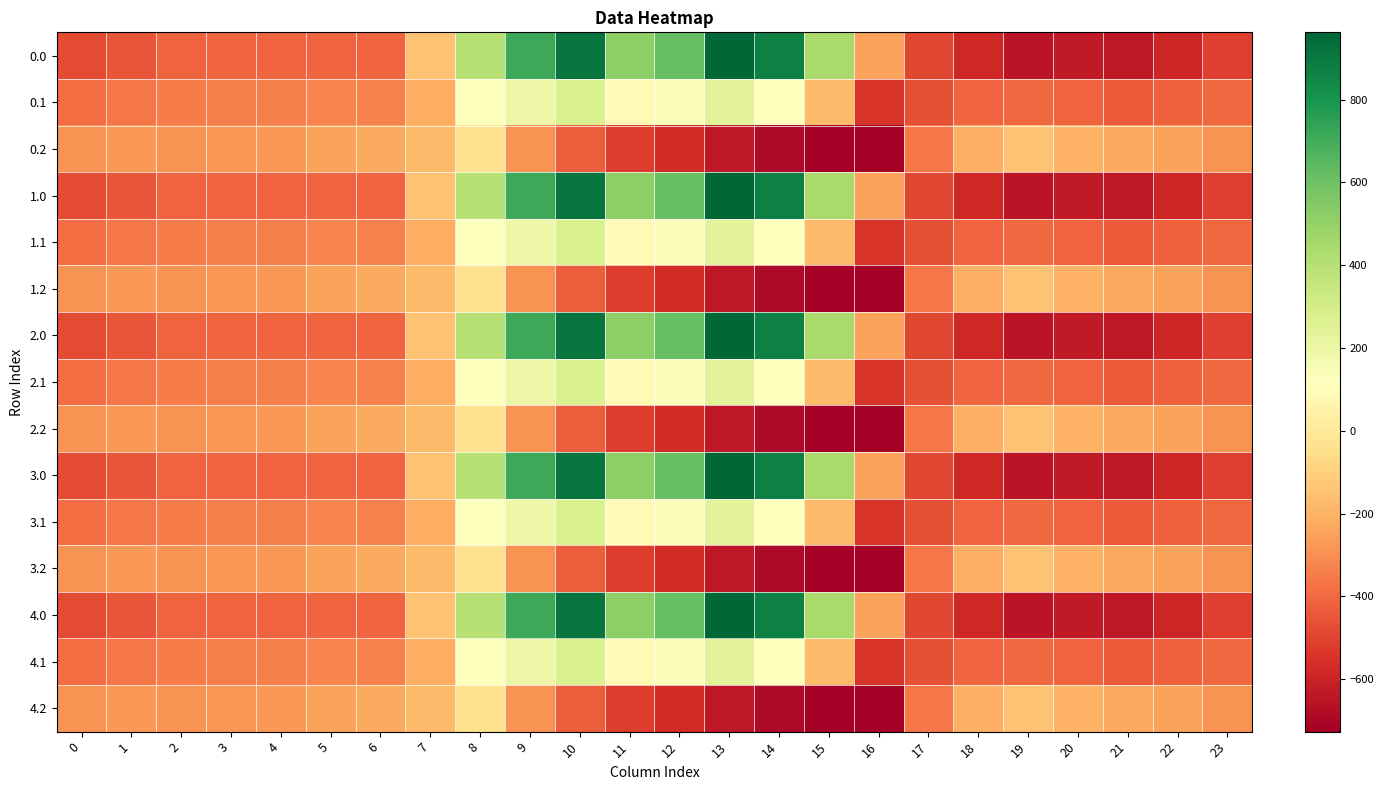

Reading right to left, extract all data points from this chart.

0.0: 23=-511.3	22=-592.3	21=-638.4	20=-629.9	19=-649.2	18=-586.7	17=-494.8	16=-250.9	15=443.0	14=870.3	13=962.7	12=619.4	11=516.0	10=916.2	9=716.9	8=395.3	7=-150.1	6=-408.0	5=-403.8	4=-404.9	3=-404.4	2=-410.3	1=-449.5	0=-482.0
0.1: 23=-399.4	22=-419.9	21=-432.4	20=-414.5	19=-400.2	18=-405.4	17=-466.6	16=-547.3	15=-173.1	14=113.7	13=241.5	12=134.6	11=87.0	10=274.1	9=191.1	8=125.2	7=-217.1	6=-332.2	5=-325.7	4=-339.6	3=-342.7	2=-347.9	1=-361.1	0=-384.6
0.2: 23=-287.5	22=-247.4	21=-226.4	20=-199.2	19=-151.0	18=-210.0	17=-362.4	16=-726.6	15=-725.8	14=-687.4	13=-640.4	12=-571.2	11=-520.6	10=-423.5	9=-288.5	8=-35.3	7=-176.6	6=-228.8	5=-245.0	4=-274.4	3=-281.0	2=-285.5	1=-272.7	0=-287.1
1.0: 23=-511.3	22=-592.3	21=-638.4	20=-629.9	19=-649.2	18=-586.7	17=-494.8	16=-250.9	15=443.0	14=870.3	13=962.7	12=619.4	11=516.0	10=916.2	9=716.9	8=395.3	7=-150.1	6=-408.0	5=-403.8	4=-404.9	3=-404.4	2=-410.3	1=-449.5	0=-482.0
1.1: 23=-399.4	22=-419.9	21=-432.4	20=-414.5	19=-400.2	18=-405.4	17=-466.6	16=-547.3	15=-173.1	14=113.7	13=241.5	12=134.6	11=87.0	10=274.1	9=191.1	8=125.2	7=-217.1	6=-332.2	5=-325.7	4=-339.6	3=-342.7	2=-347.9	1=-361.1	0=-384.6
1.2: 23=-287.5	22=-247.4	21=-226.4	20=-199.2	19=-151.0	18=-210.0	17=-362.4	16=-726.6	15=-725.8	14=-687.4	13=-640.4	12=-571.2	11=-520.6	10=-423.5	9=-288.5	8=-35.3	7=-176.6	6=-228.8	5=-245.0	4=-274.4	3=-281.0	2=-285.5	1=-272.7	0=-287.1
2.0: 23=-511.3	22=-592.3	21=-638.4	20=-629.9	19=-649.2	18=-586.7	17=-494.8	16=-250.9	15=443.0	14=870.3	13=962.7	12=619.4	11=516.0	10=916.2	9=716.9	8=395.3	7=-150.1	6=-408.0	5=-403.8	4=-404.9	3=-404.4	2=-410.3	1=-449.5	0=-482.0
2.1: 23=-399.4	22=-419.9	21=-432.4	20=-414.5	19=-400.2	18=-405.4	17=-466.6	16=-547.3	15=-173.1	14=113.7	13=241.5	12=134.6	11=87.0	10=274.1	9=191.1	8=125.2	7=-217.1	6=-332.2	5=-325.7	4=-339.6	3=-342.7	2=-347.9	1=-361.1	0=-384.6
2.2: 23=-287.5	22=-247.4	21=-226.4	20=-199.2	19=-151.0	18=-210.0	17=-362.4	16=-726.6	15=-725.8	14=-687.4	13=-640.4	12=-571.2	11=-520.6	10=-423.5	9=-288.5	8=-35.3	7=-176.6	6=-228.8	5=-245.0	4=-274.4	3=-281.0	2=-285.5	1=-272.7	0=-287.1
3.0: 23=-511.3	22=-592.3	21=-638.4	20=-629.9	19=-649.2	18=-586.7	17=-494.8	16=-250.9	15=443.0	14=870.3	13=962.7	12=619.4	11=516.0	10=916.2	9=716.9	8=395.3	7=-150.1	6=-408.0	5=-403.8	4=-404.9	3=-404.4	2=-410.3	1=-449.5	0=-482.0
3.1: 23=-399.4	22=-419.9	21=-432.4	20=-414.5	19=-400.2	18=-405.4	17=-466.6	16=-547.3	15=-173.1	14=113.7	13=241.5	12=134.6	11=87.0	10=274.1	9=191.1	8=125.2	7=-217.1	6=-332.2	5=-325.7	4=-339.6	3=-342.7	2=-347.9	1=-361.1	0=-384.6
3.2: 23=-287.5	22=-247.4	21=-226.4	20=-199.2	19=-151.0	18=-210.0	17=-362.4	16=-726.6	15=-725.8	14=-687.4	13=-640.4	12=-571.2	11=-520.6	10=-423.5	9=-288.5	8=-35.3	7=-176.6	6=-228.8	5=-245.0	4=-274.4	3=-281.0	2=-285.5	1=-272.7	0=-287.1
4.0: 23=-511.3	22=-592.3	21=-638.4	20=-629.9	19=-649.2	18=-586.7	17=-494.8	16=-250.9	15=443.0	14=870.3	13=962.7	12=619.4	11=516.0	10=916.2	9=716.9	8=395.3	7=-150.1	6=-408.0	5=-403.8	4=-404.9	3=-404.4	2=-410.3	1=-449.5	0=-482.0
4.1: 23=-399.4	22=-419.9	21=-432.4	20=-414.5	19=-400.2	18=-405.4	17=-466.6	16=-547.3	15=-173.1	14=113.7	13=241.5	12=134.6	11=87.0	10=274.1	9=191.1	8=125.2	7=-217.1	6=-332.2	5=-325.7	4=-339.6	3=-342.7	2=-347.9	1=-361.1	0=-384.6
4.2: 23=-287.5	22=-247.4	21=-226.4	20=-199.2	19=-151.0	18=-210.0	17=-362.4	16=-726.6	15=-725.8	14=-687.4	13=-640.4	12=-571.2	11=-520.6	10=-423.5	9=-288.5	8=-35.3	7=-176.6	6=-228.8	5=-245.0	4=-274.4	3=-281.0	2=-285.5	1=-272.7	0=-287.1